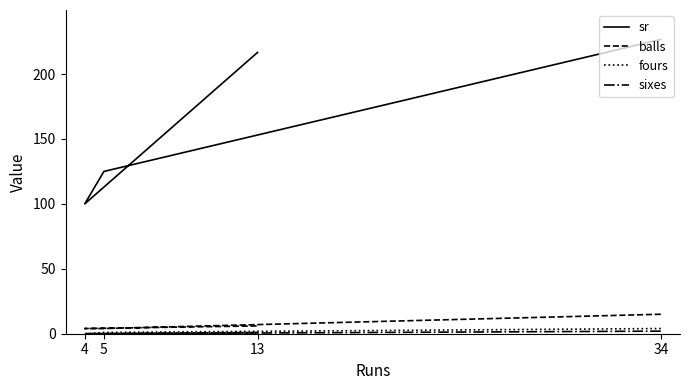

True or false: balls and fours cross at least once.

False